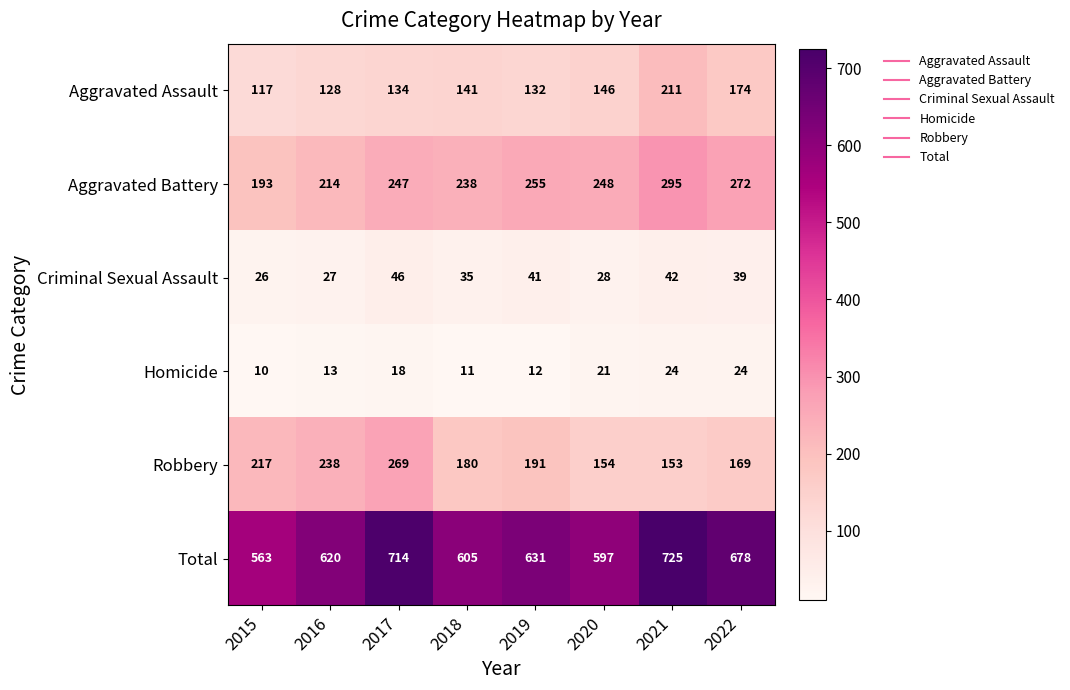

Which category has the lowest value across all series?

2015